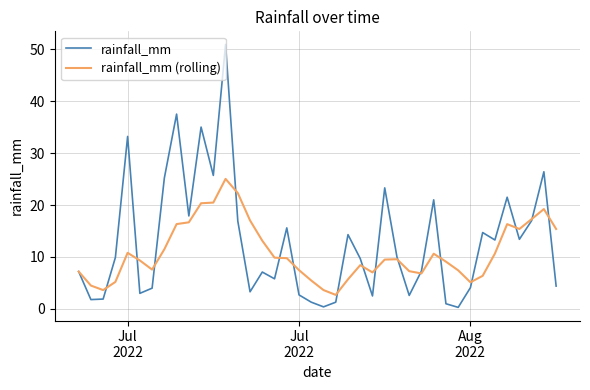

Rank the series by their maximum value, from highest to lowest.

rainfall_mm, rainfall_mm (rolling)